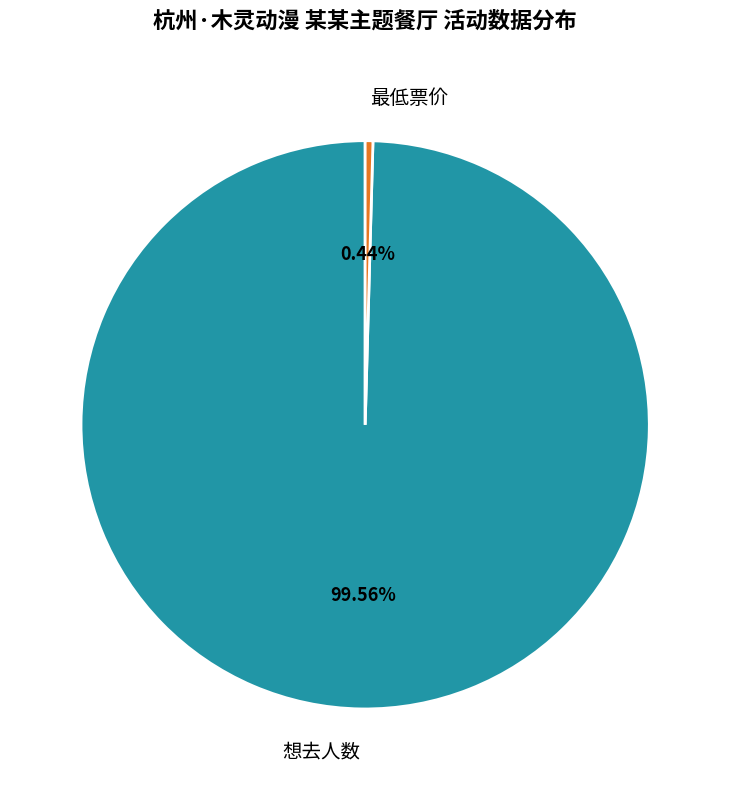

To the nearest percent, what is the combined percentage of 想去人数 and 最低票价?

100%